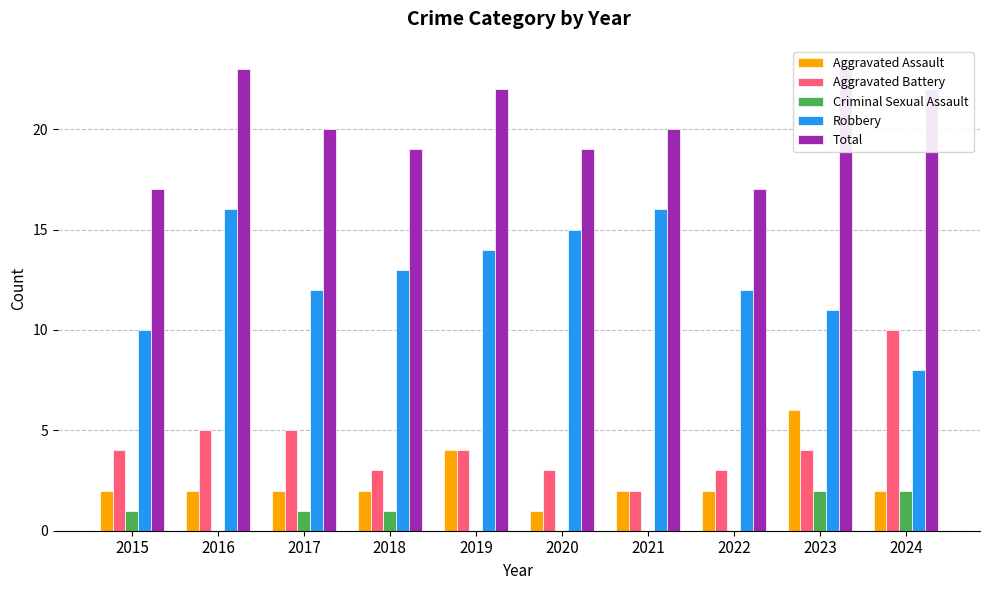

True or false: Aggravated Battery has a value of 6 at 2019.

False